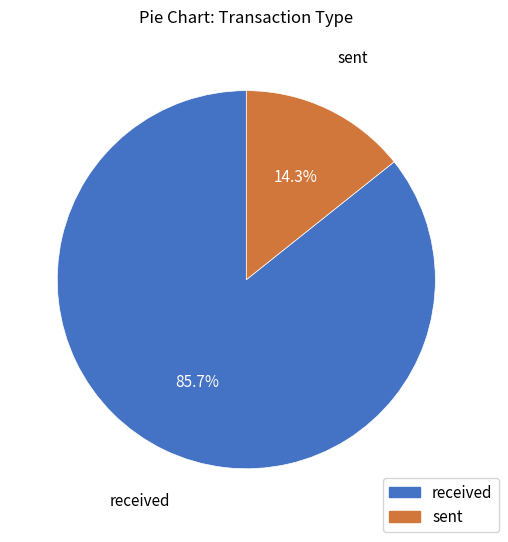

True or false: received accounts for 97% of the total.

False